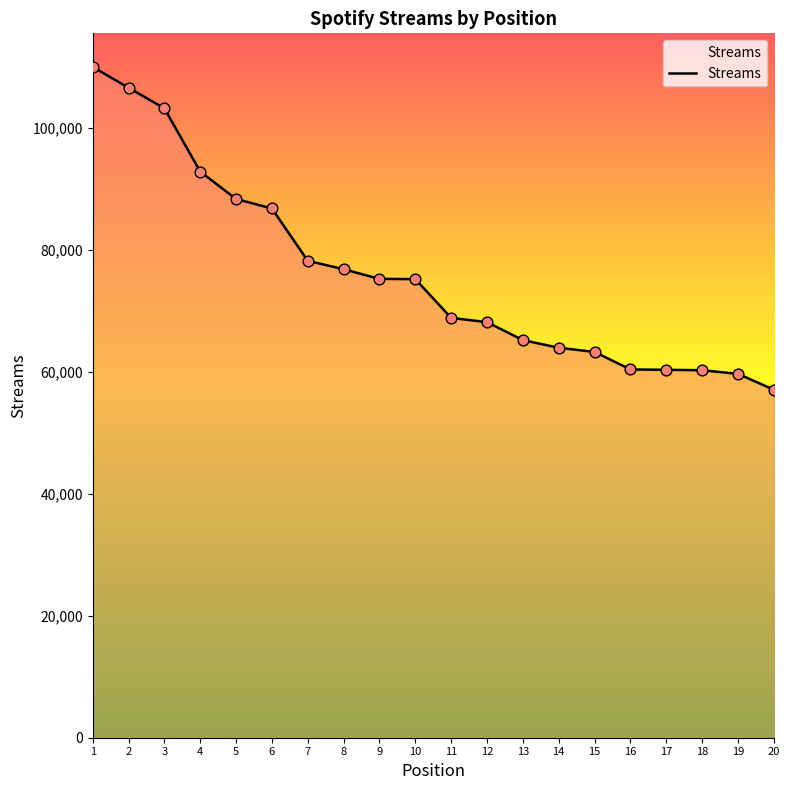

What is the change in value from 10 to 18?

-14938